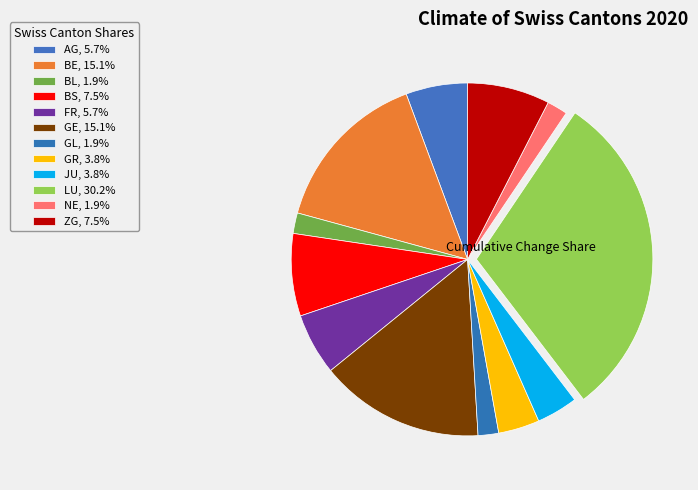

Count the number of slices in the pie.

12